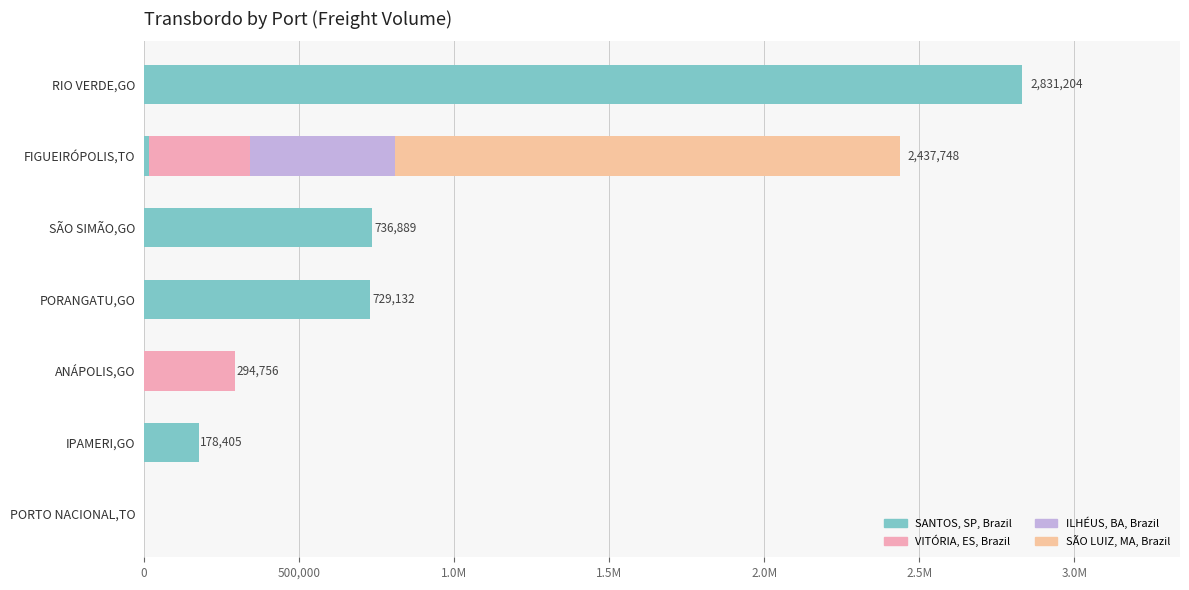

What are all the series names shown in the legend?

SANTOS, SP, Brazil, VITÓRIA, ES, Brazil, ILHÉUS, BA, Brazil, SÃO LUIZ, MA, Brazil